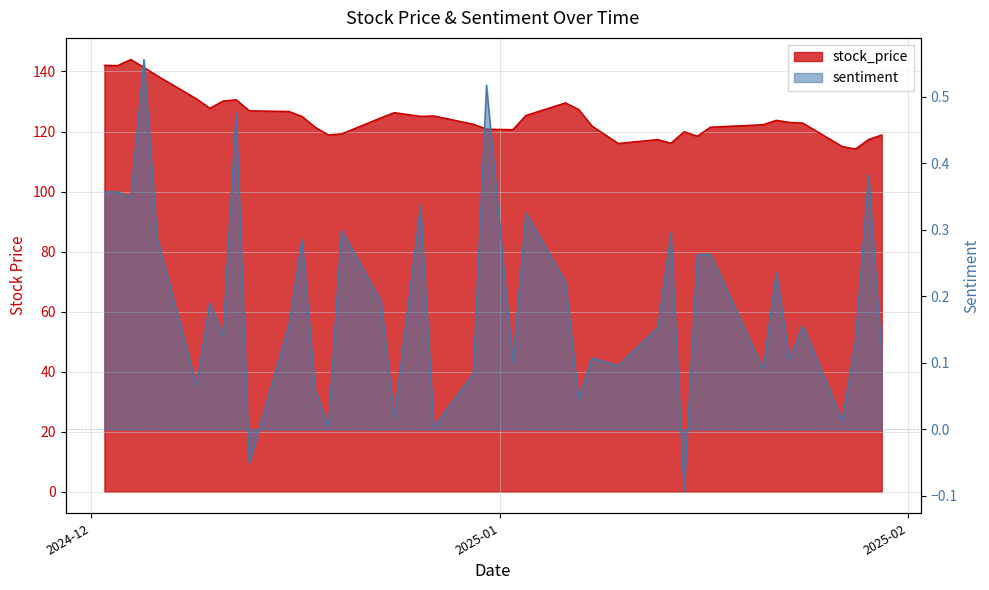

Which series has the largest range (max minus min)?

stock_price